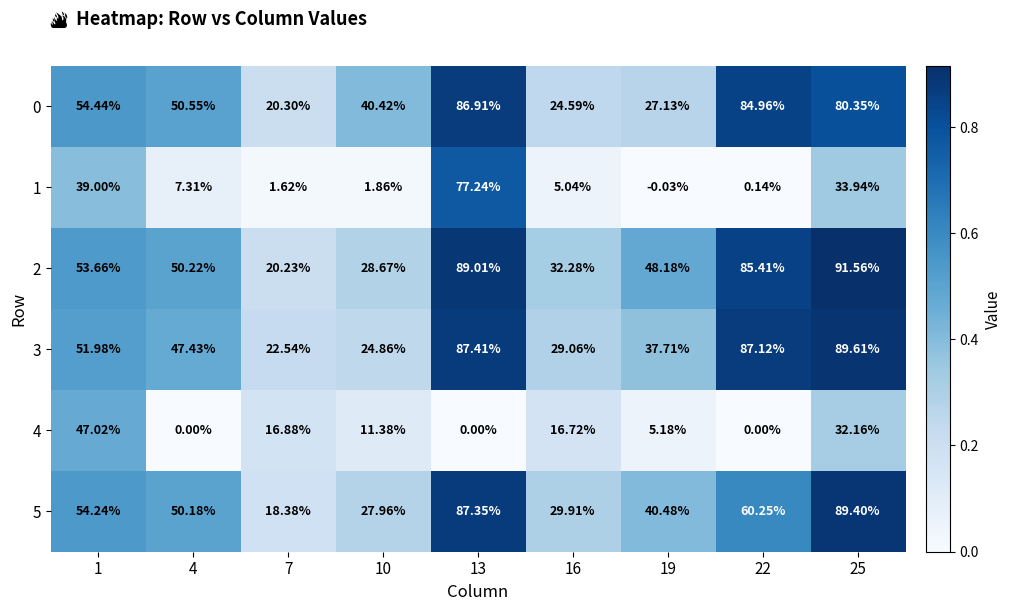

Is the value of 4 at 4 greater than the value of 1 at 10?

No